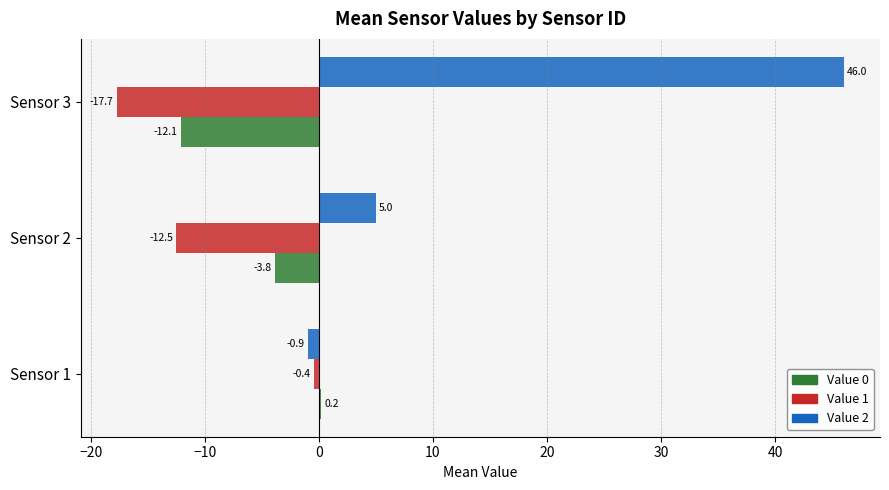

At which label is Value 0 closest to -5?

Sensor 2